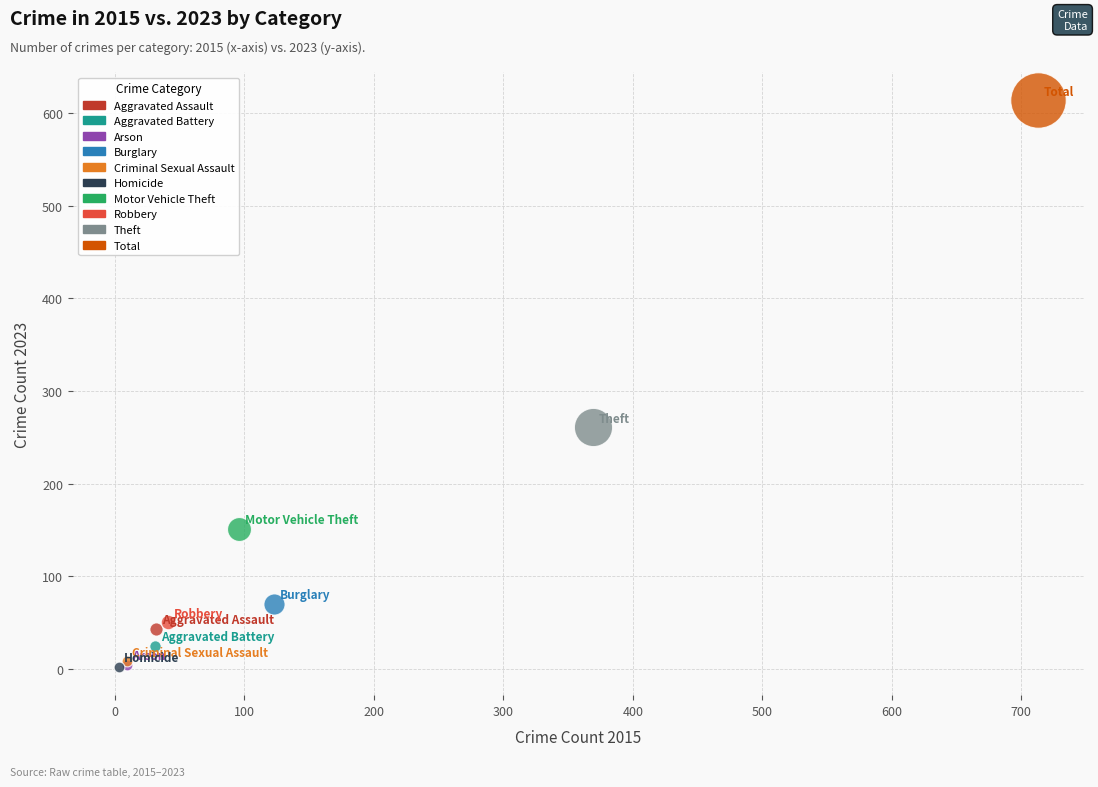

Which series contains the highest Y value?

Total